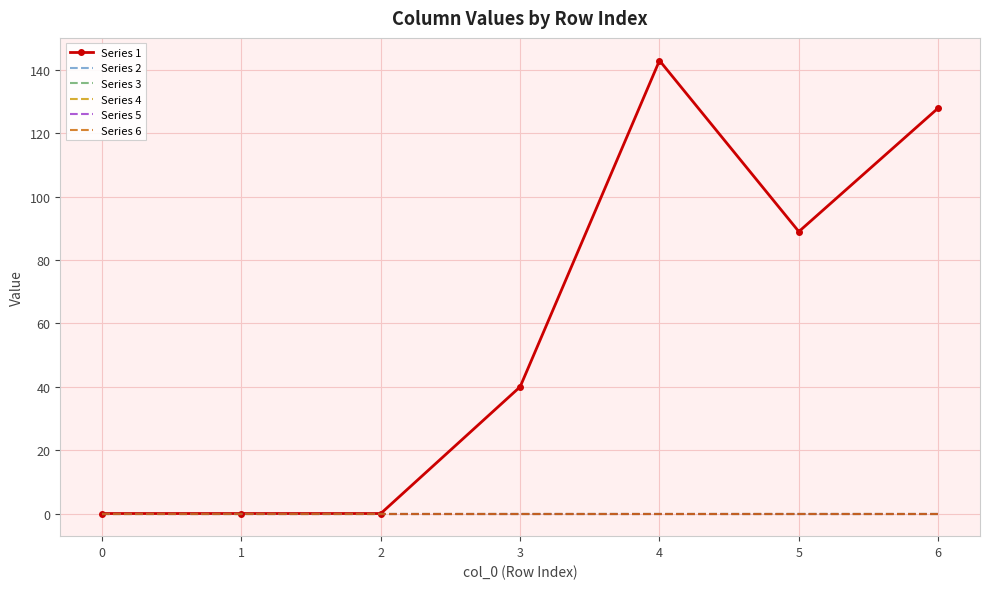

How many lines are shown in the chart?

6